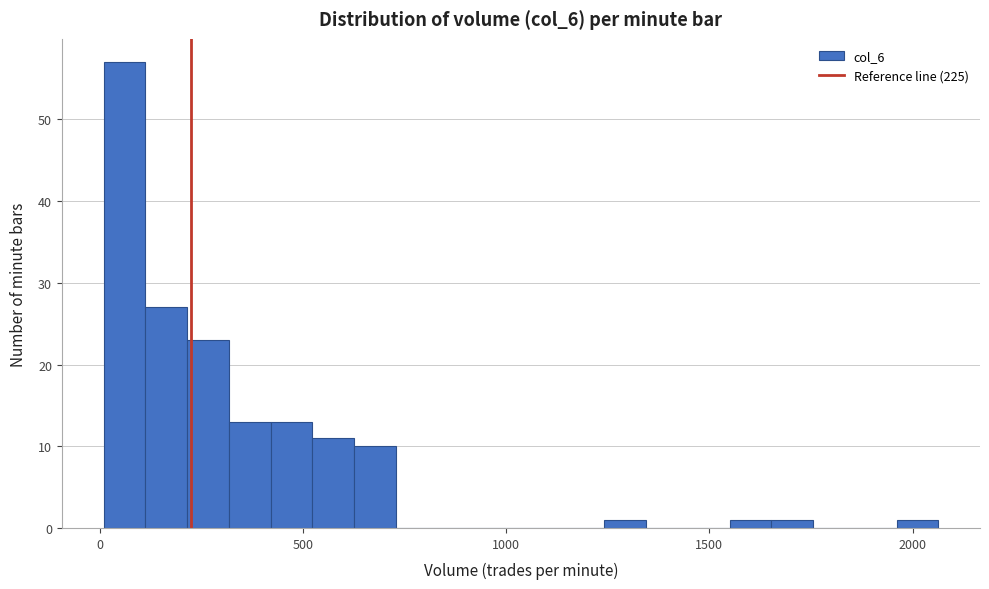

Around what value on the x-axis is the tallest bar? Give the approximate position of its centre, as read against the axis.

50